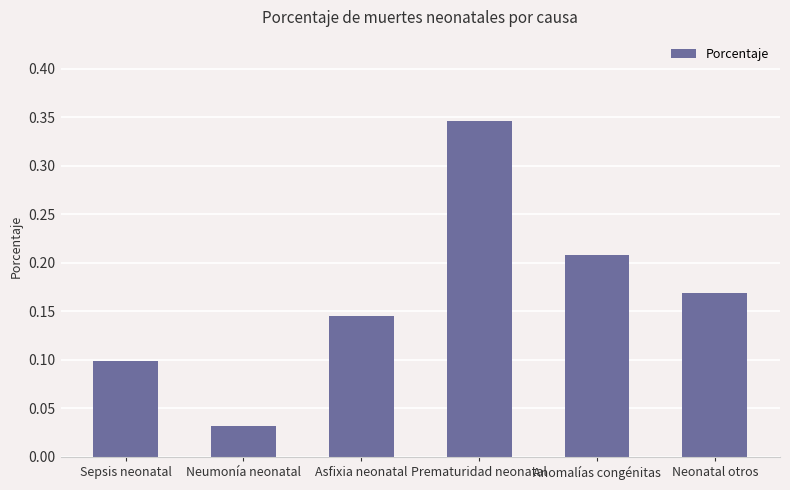

At which label is the value closest to 0?

Neumonía neonatal